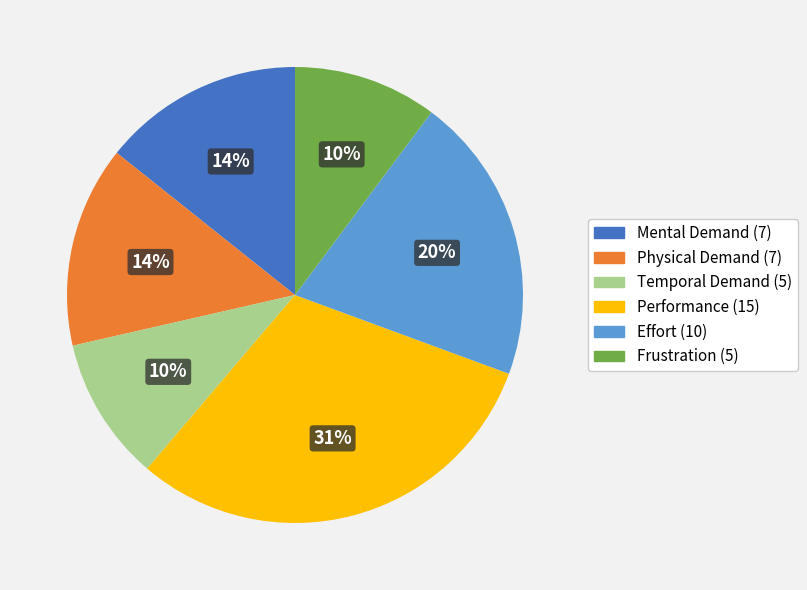

Is the sum of Physical Demand and Mental Demand greater than half?

No